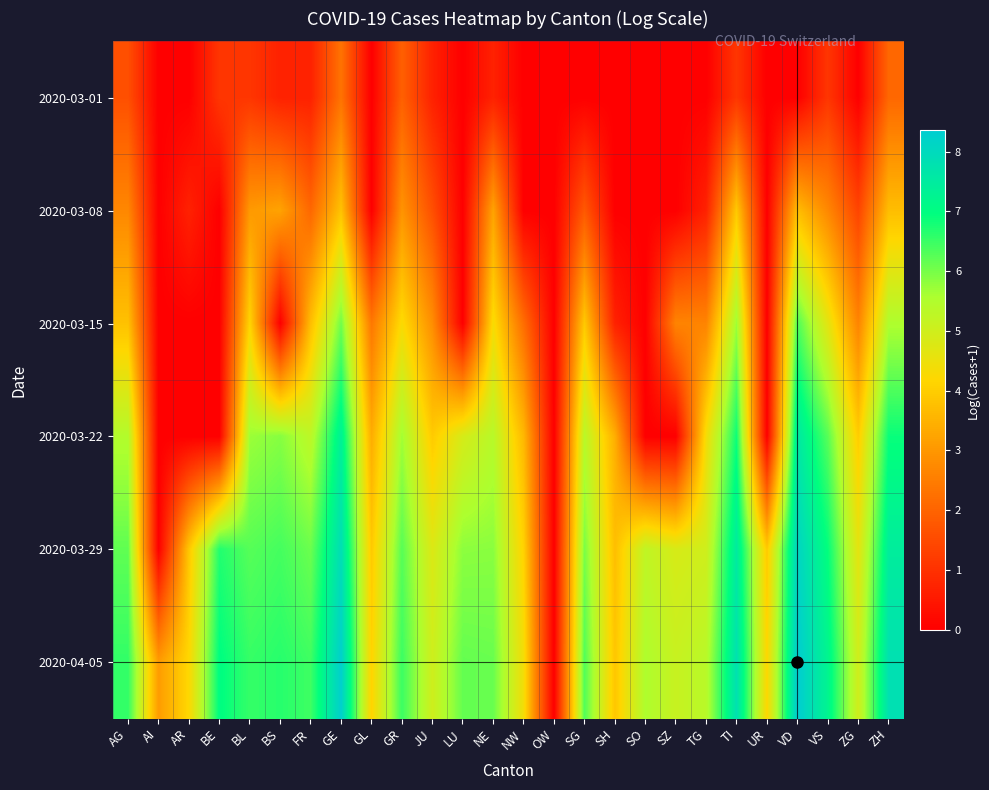

Rank the series by their maximum value, from lowest to highest.

2020-03-01, 2020-03-08, 2020-03-15, 2020-03-22, 2020-03-29, 2020-04-05